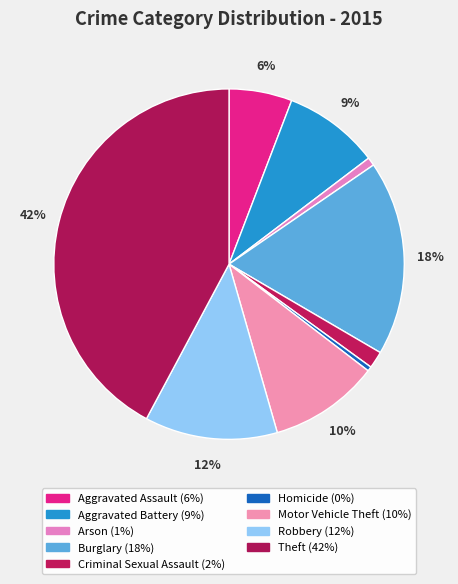

What portion of the pie excludes Criminal Sexual Assault?

98.4%